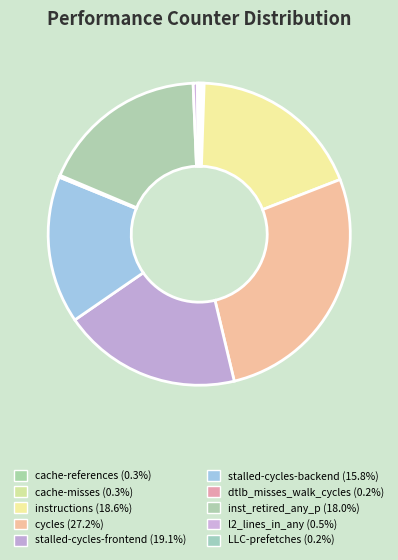

Is there any slice that represents more than half of the pie?

No